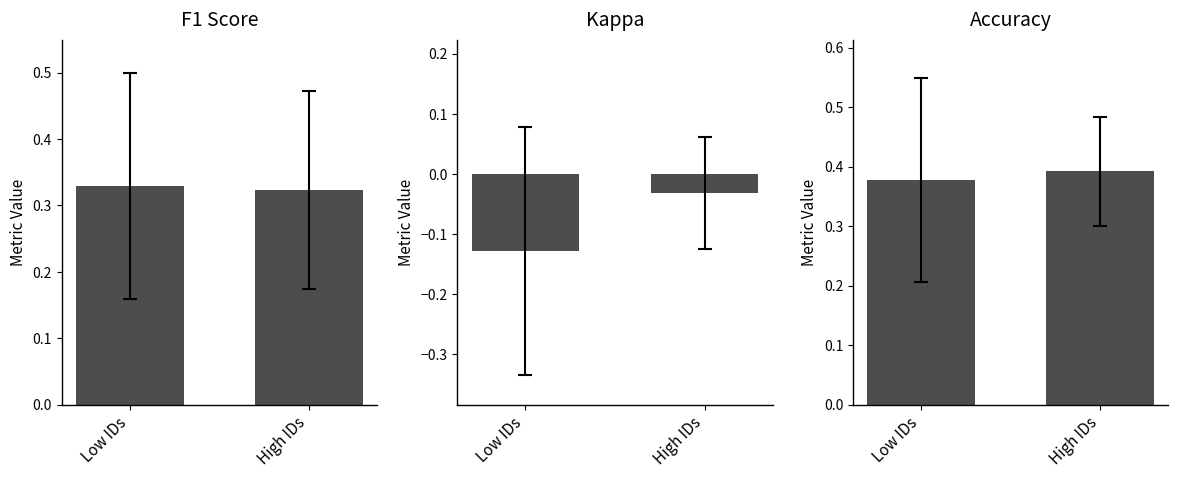

The f1 series shows 0.3 at Low IDs. True or false?

True